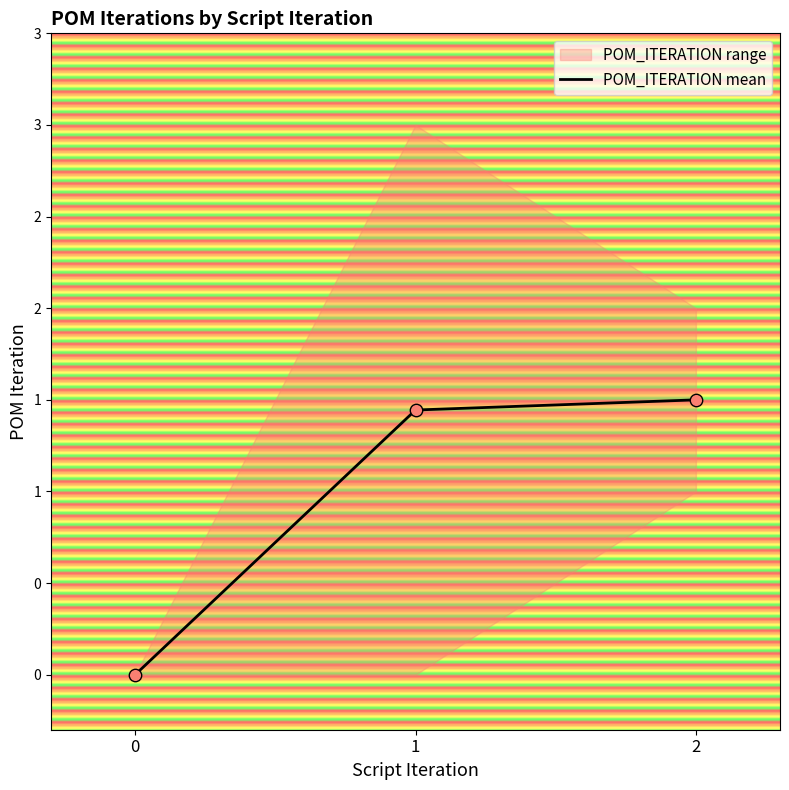

Between 0 and 1, which is larger?

1